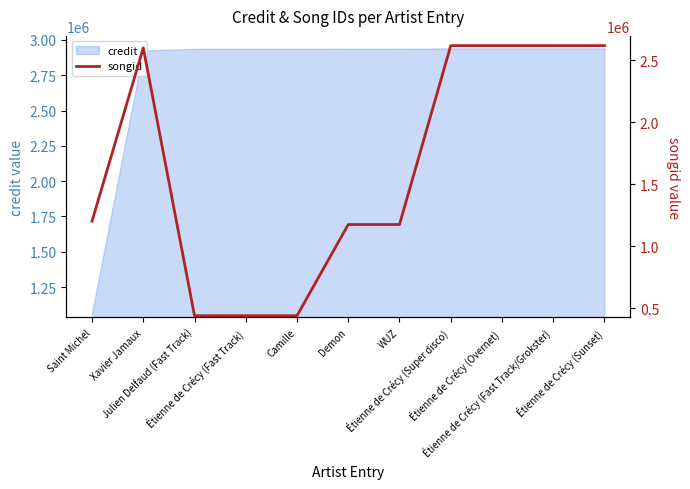

List the labels in order of value, smallest first.

Julien Delfaud (Fast Track), Étienne de Crécy (Fast Track), Camille, Demon, WUZ, Saint Michel, Xavier Jamaux, Étienne de Crécy (Super disco), Étienne de Crécy (Overnet), Étienne de Crécy (Fast Track/Grokster), Étienne de Crécy (Sunset)